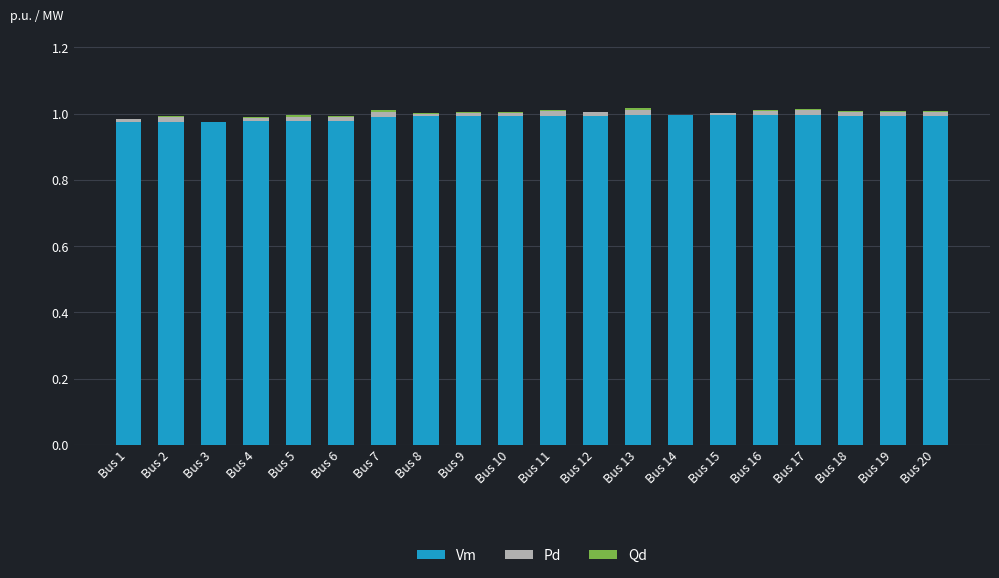

The Vm series shows 1.5 at Bus 19. True or false?

False